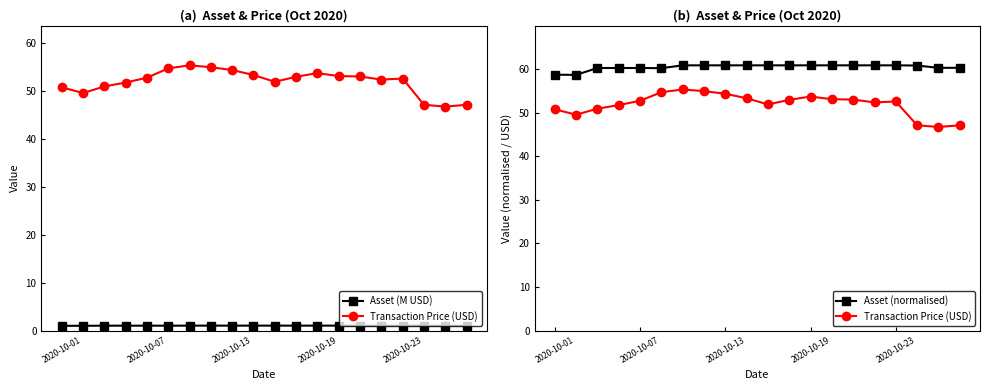

At which category is the sum across all series the highest?

6